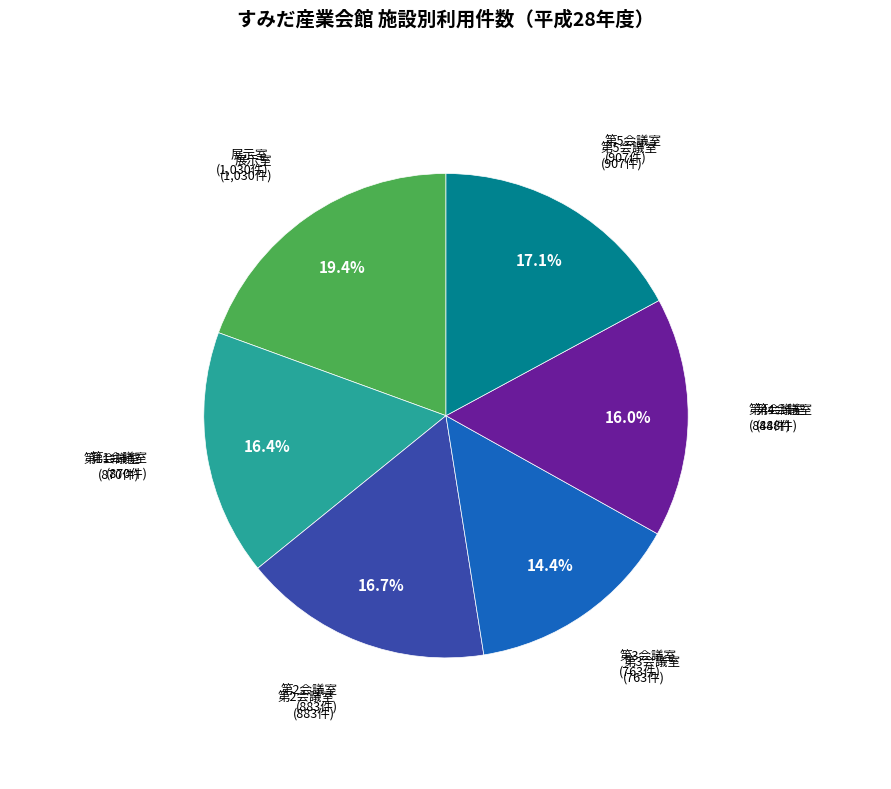

Between 第2会議室 and 第3会議室, which is larger?

第2会議室